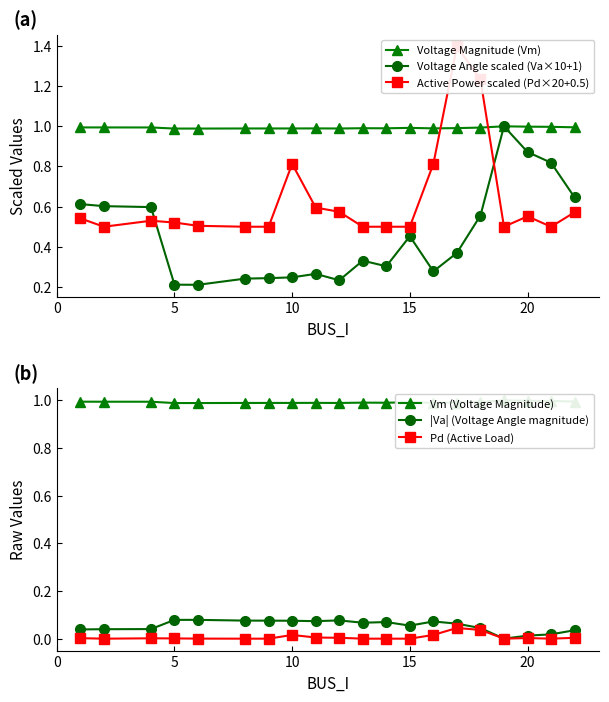

Which series has the largest total across all categories?

Voltage Magnitude (Vm)